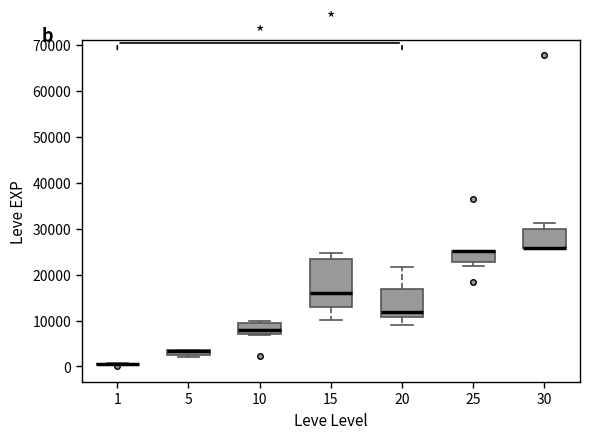

Where is the lower edge of the box at x = 5 on the y-axis? The values are not printed on the chart, so give them approximately, as read against the axis.

2000